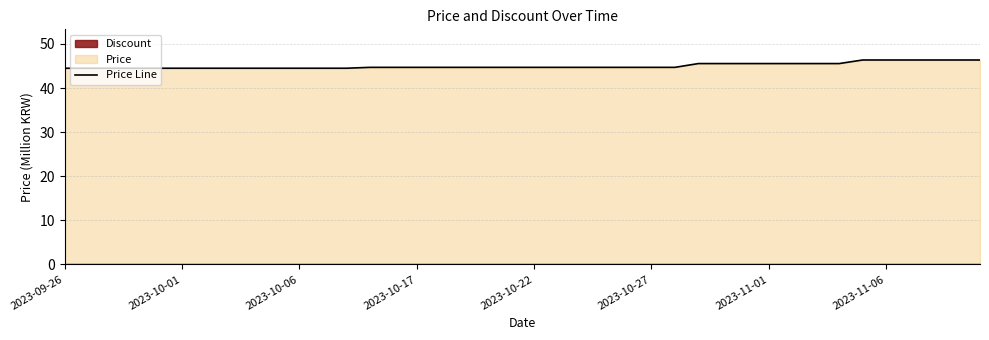

True or false: there are more than 1 points higher than both neighbors.

False